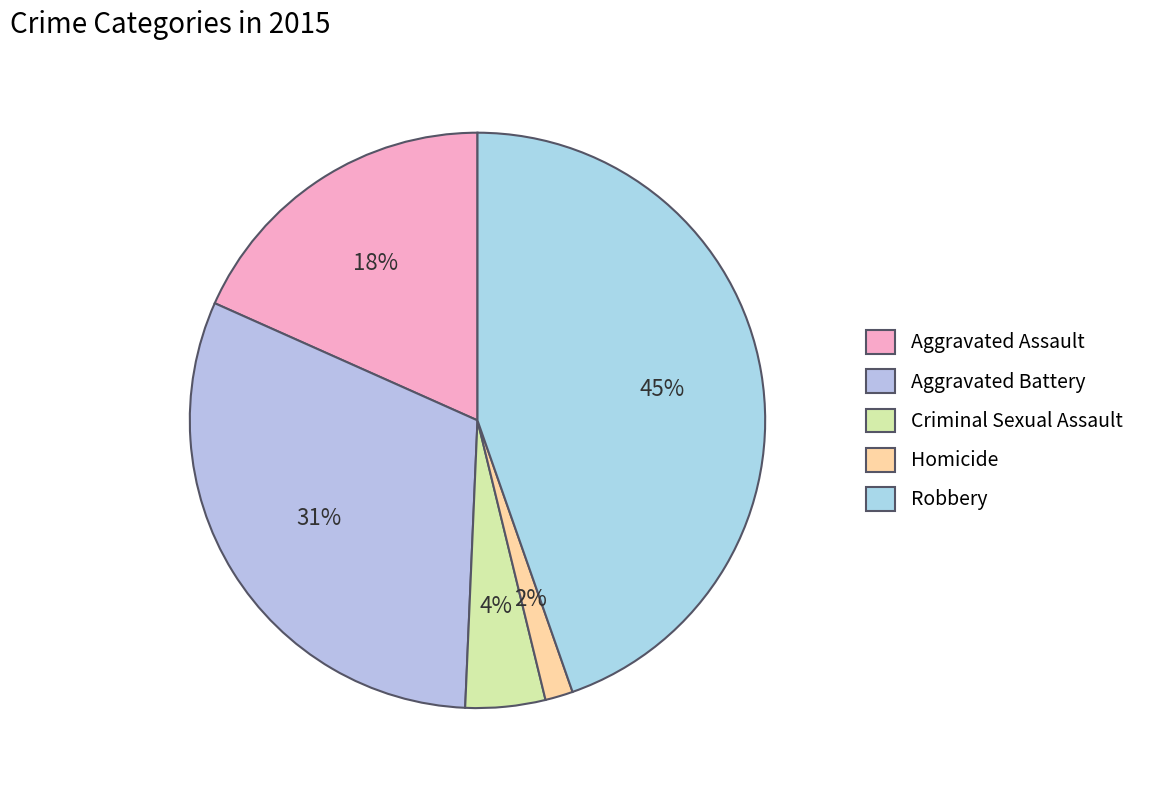

How many slices are in this pie chart?

5